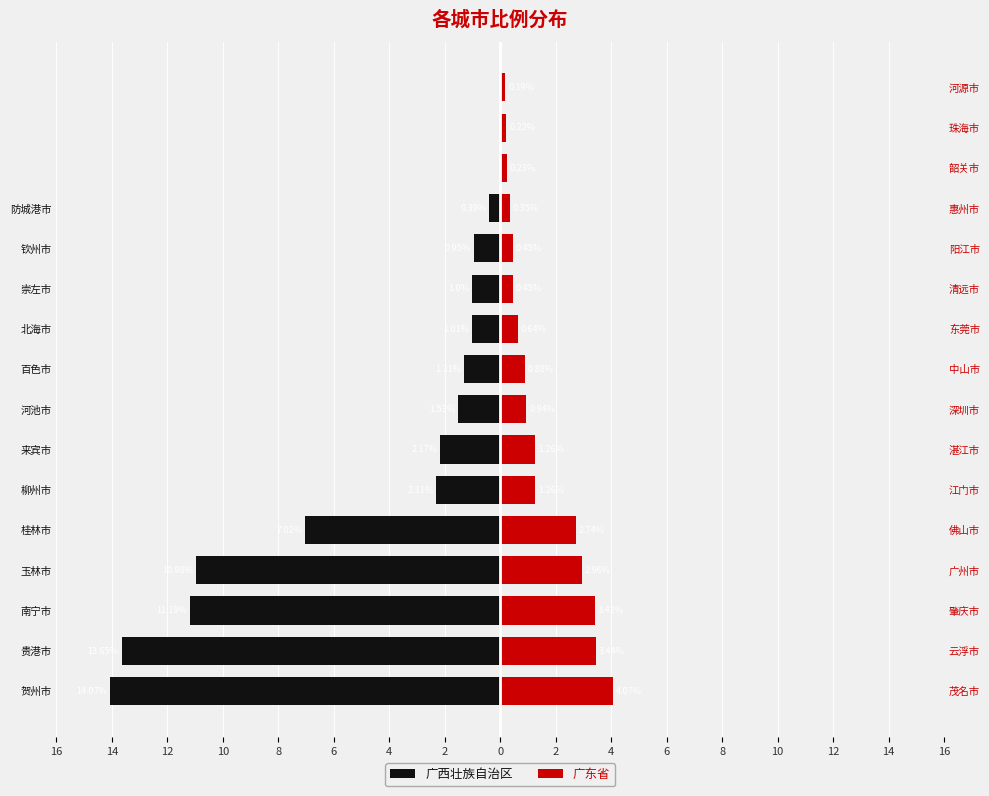

Rank the series at 北海市 from lowest to highest value.

广西壮族自治区, 广东省